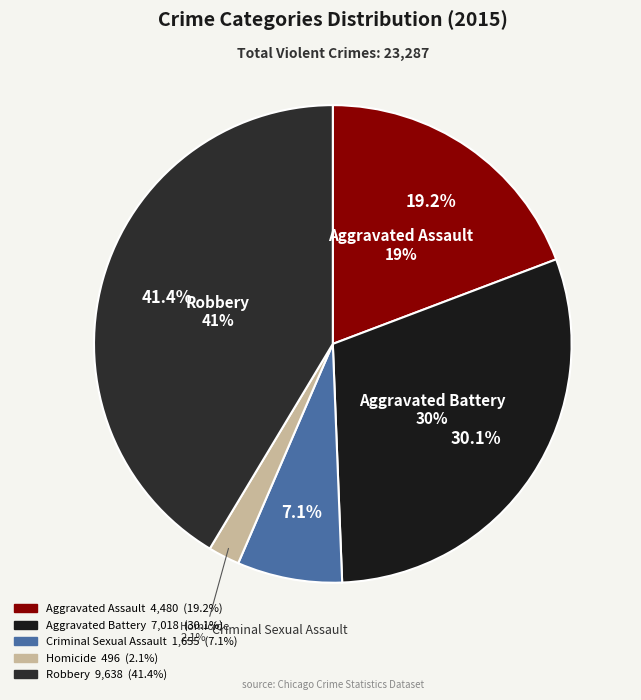

Count the number of slices in the pie.

5